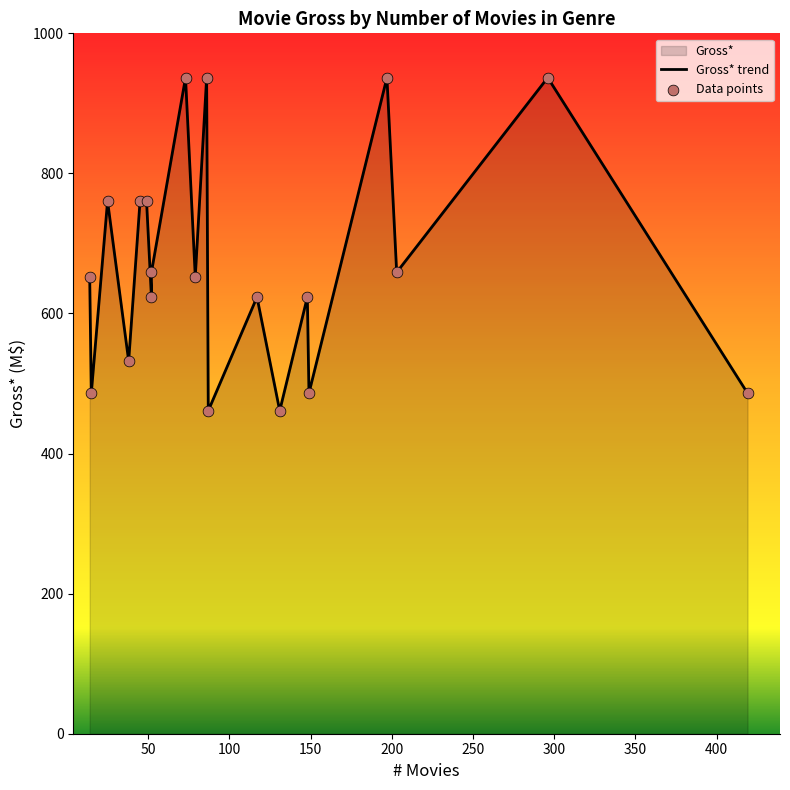

Which series reaches the minimum Y coordinate?

Gross* trend